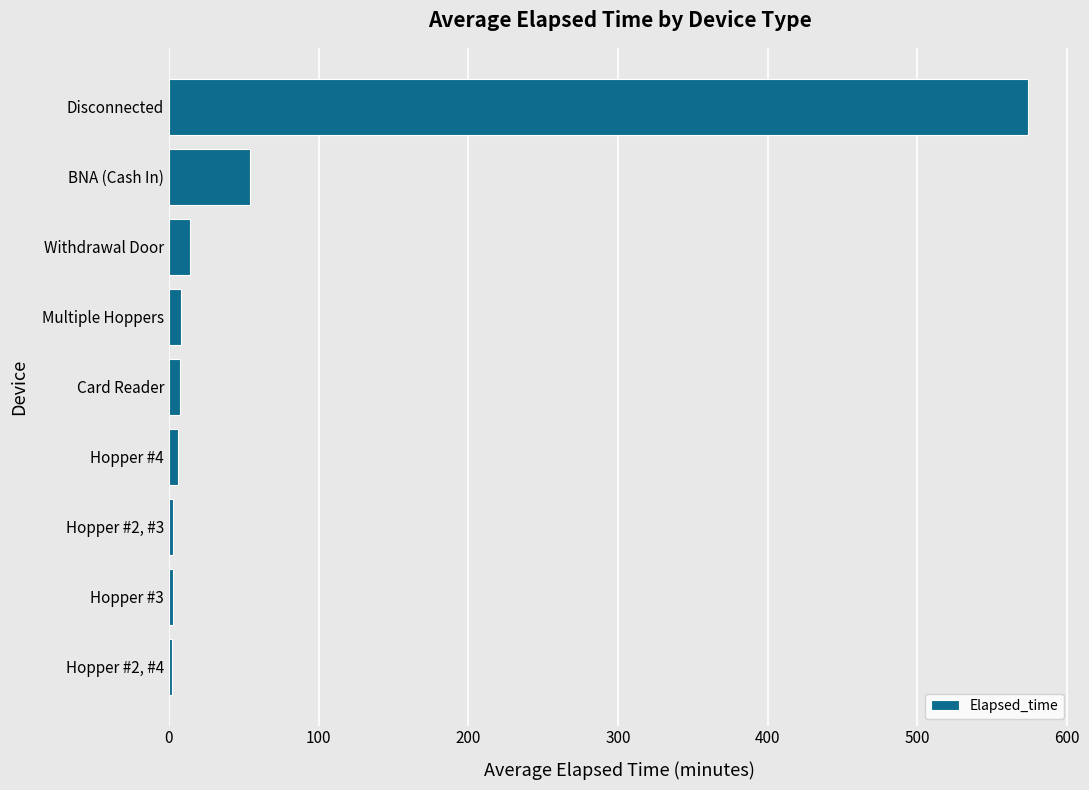

The value at Withdrawal Door is 14.2. True or false?

True